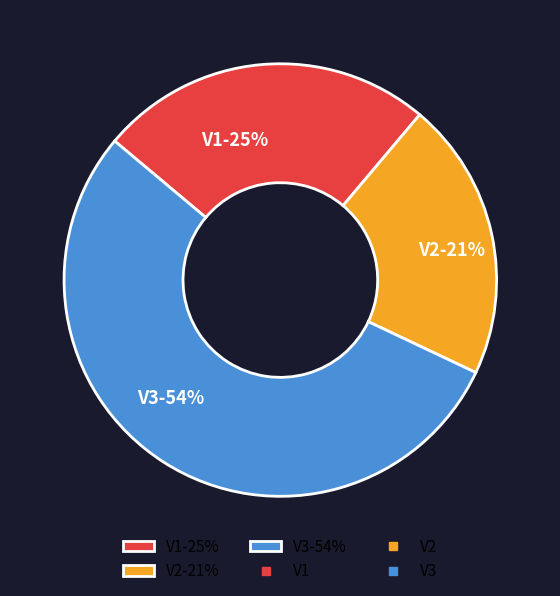

To the nearest percent, what portion does V1 represent?

25%